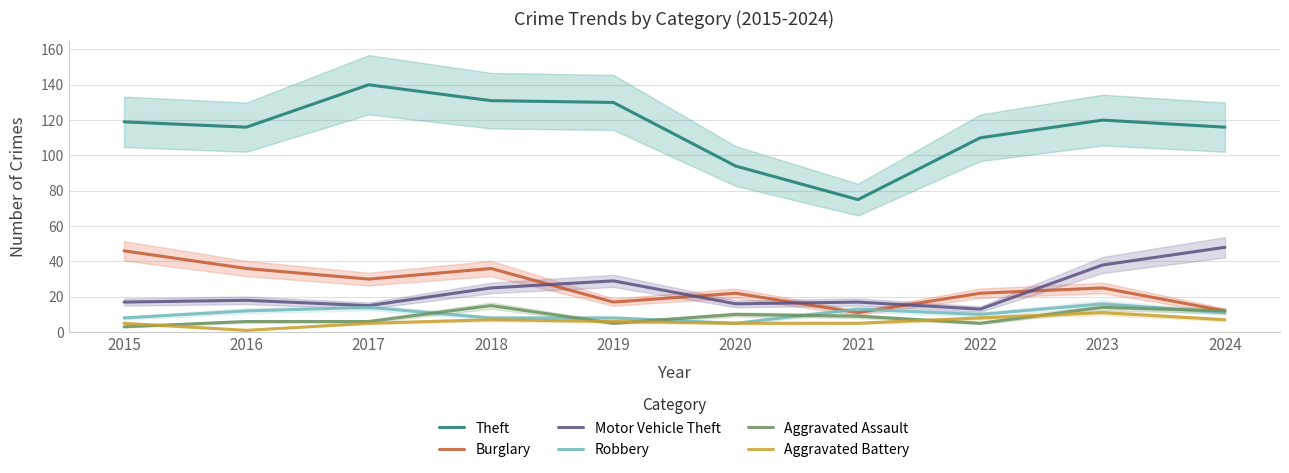

Where is the first local maximum for Robbery?

2017